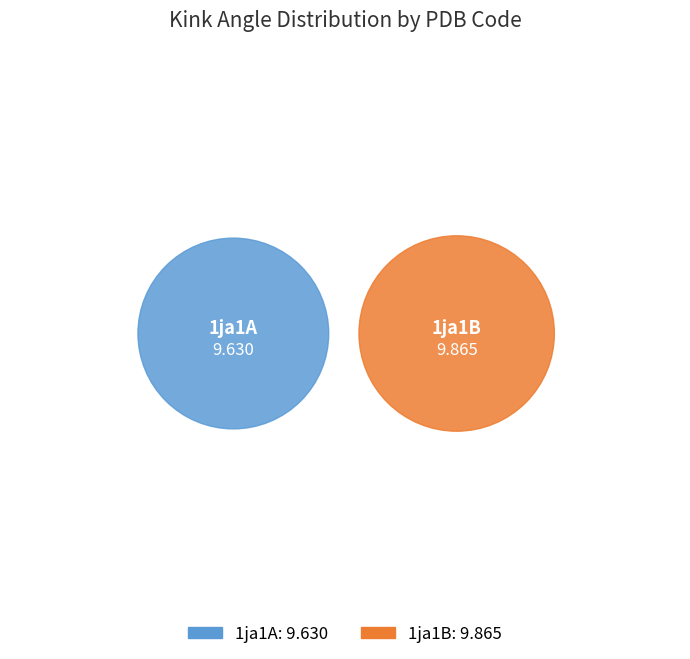

How many segments does this pie chart have?

2